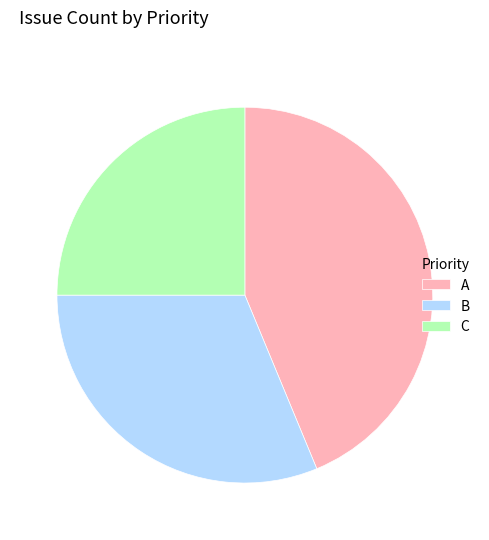

Is there a majority slice in this chart?

No